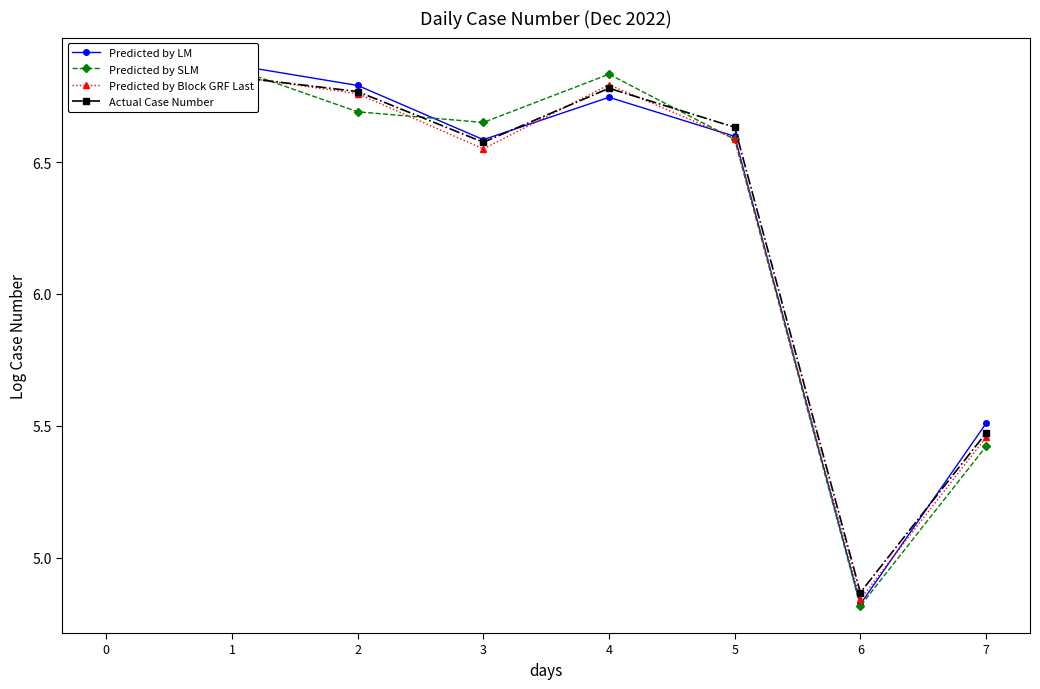

At which category does Predicted by SLM reach its first local valley?

3